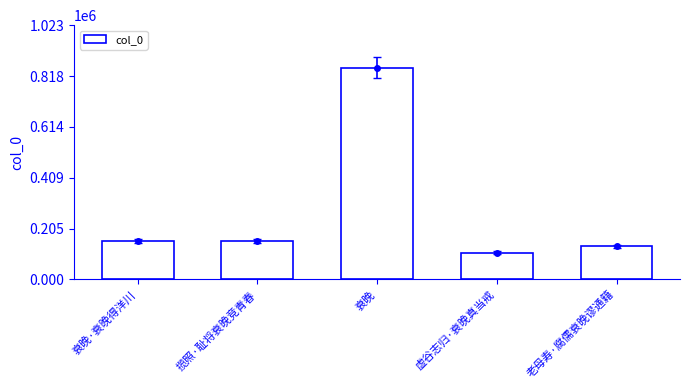

Which category has the highest value across all series?

衰晚